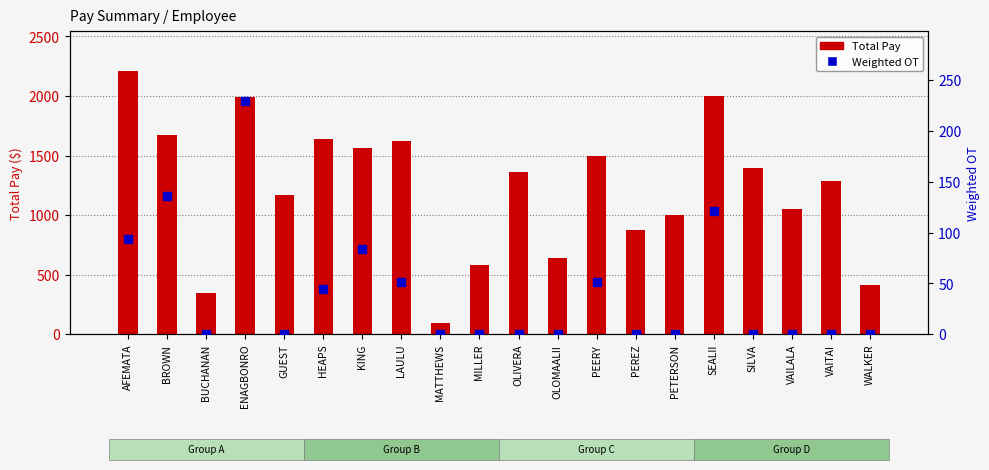

What is the difference between the Weighted OT values at AFEMATA and VAILALA?

94.1